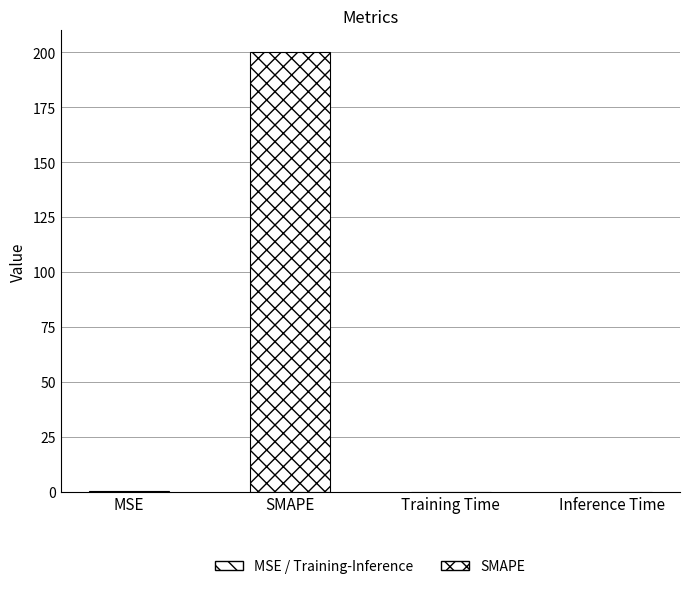

Which label corresponds to the largest value in the chart?

SMAPE